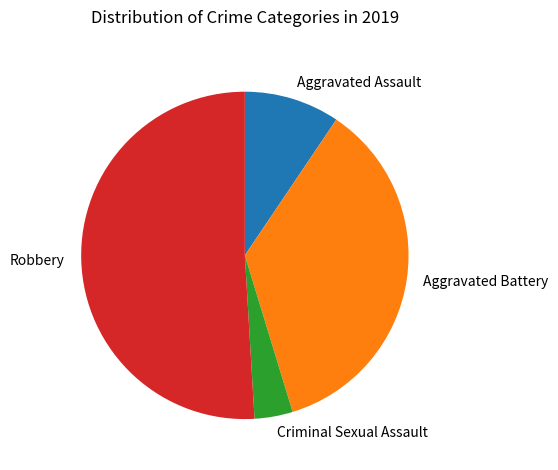

How many segments does this pie chart have?

4